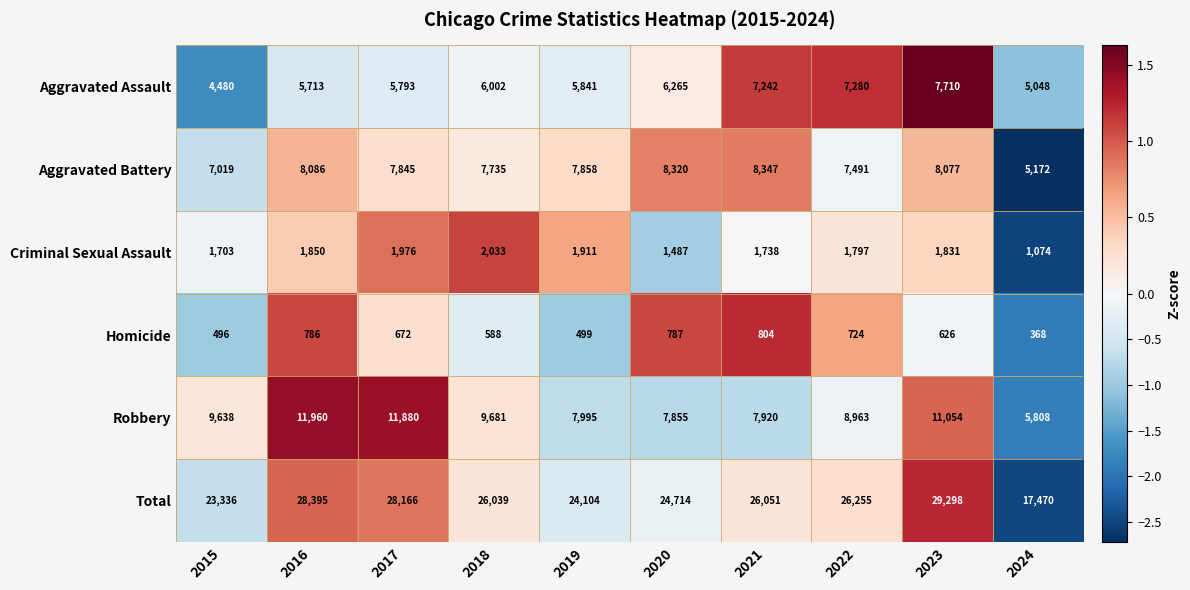

Count the number of data series in this chart.

6